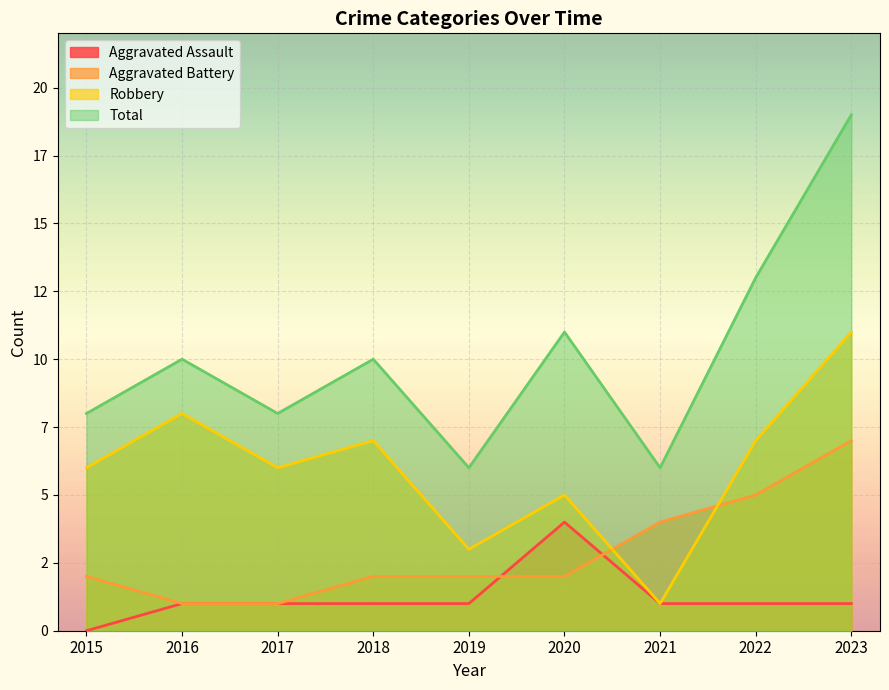

What are all the series names shown in the legend?

Aggravated Assault, Aggravated Battery, Robbery, Total